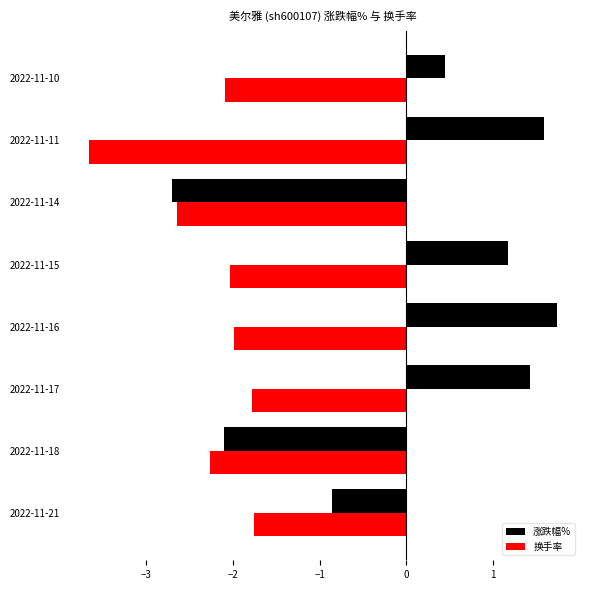

Which label corresponds to the smallest value in the chart?

2022-11-11